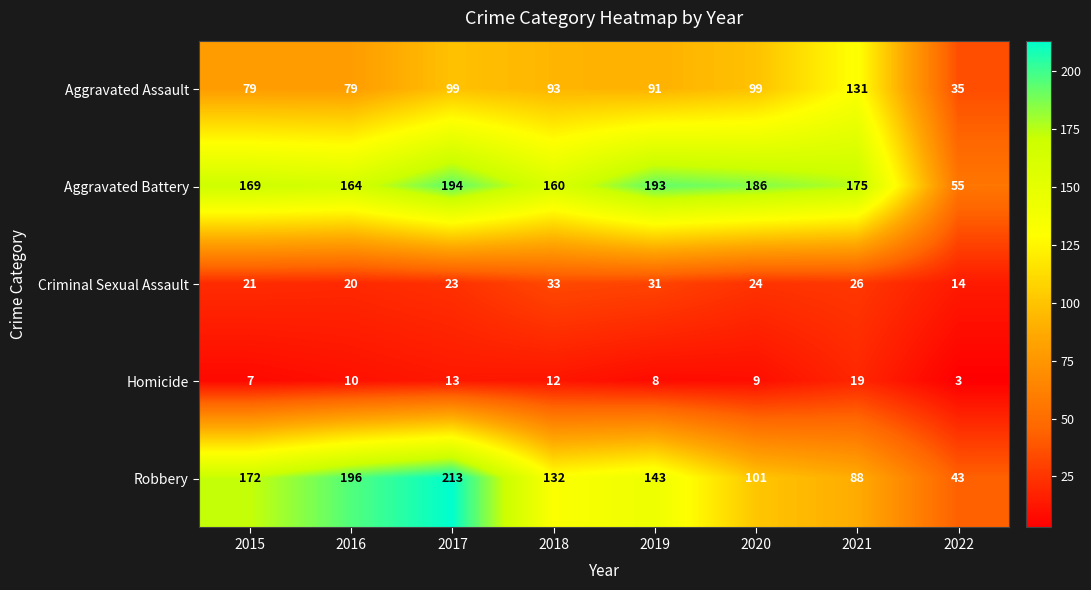

Which series has the largest total across all categories?

Aggravated Battery